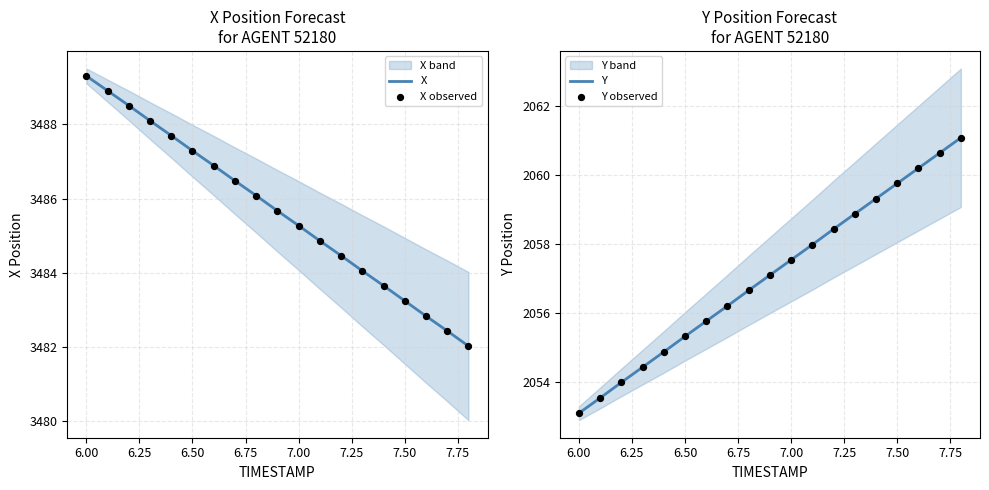

What is the minimum value for X?

3482.0